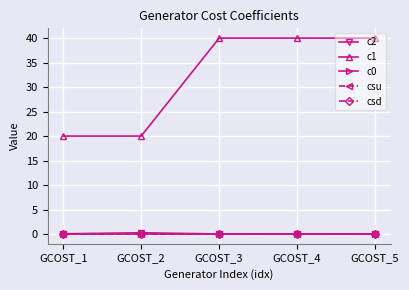

Which series has the largest total across all categories?

c1